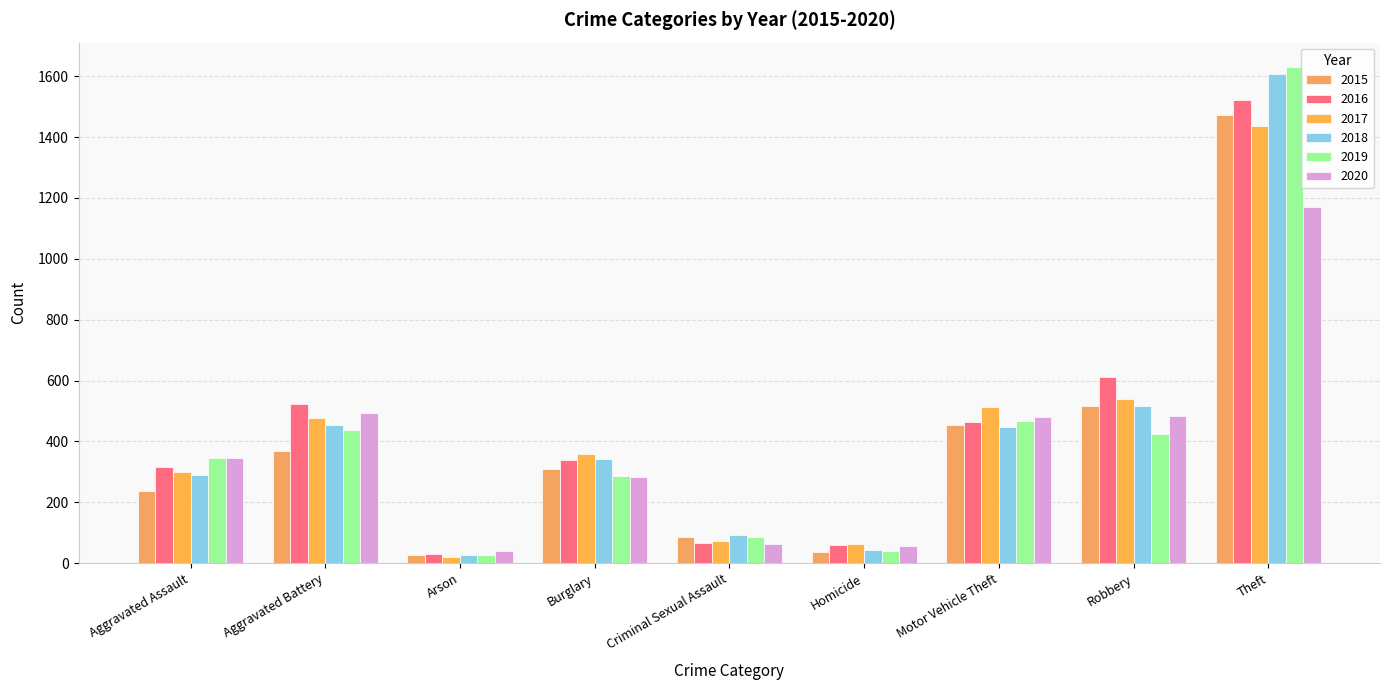

Reading left to right, extract all data points from this chart.

2015: 238	370	25	310	85	35	455	517	1474
2016: 317	522	30	338	65	60	463	613	1522
2017: 300	478	19	358	73	62	512	538	1438
2018: 291	454	28	342	93	44	448	517	1608
2019: 345	439	27	286	85	40	466	424	1629
2020: 345	494	41	284	64	57	480	482	1169